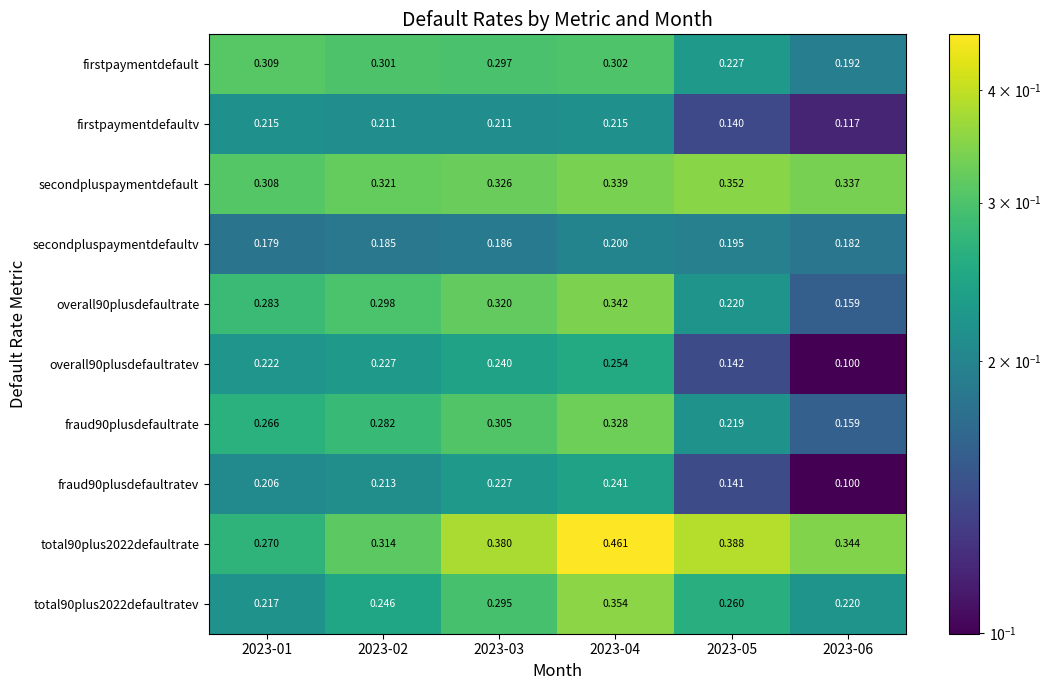

What is the total value across all series at 2023-01?

2.5